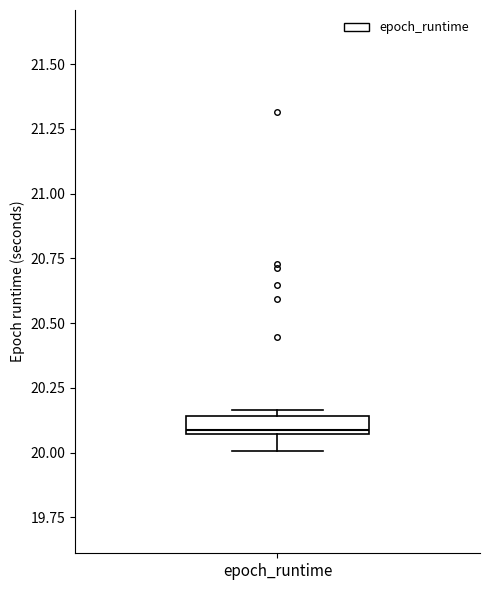

Where does the lower whisker of the box for epoch_runtime end on the y-axis? The values are not printed on the chart, so give them approximately, as read against the axis.

20.00